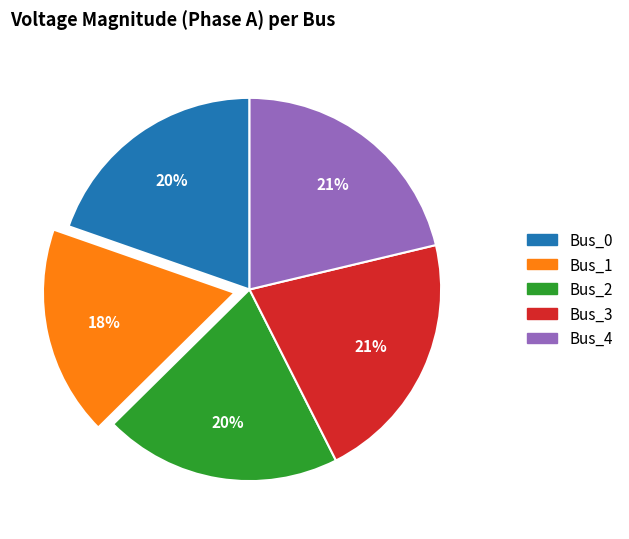

Count the number of slices in the pie.

5